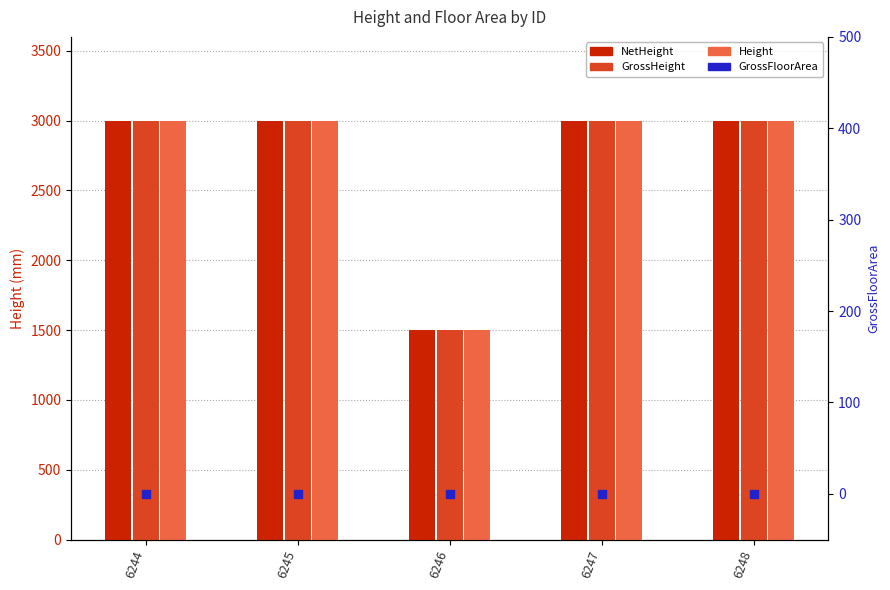

Which series has the largest total across all categories?

NetHeight